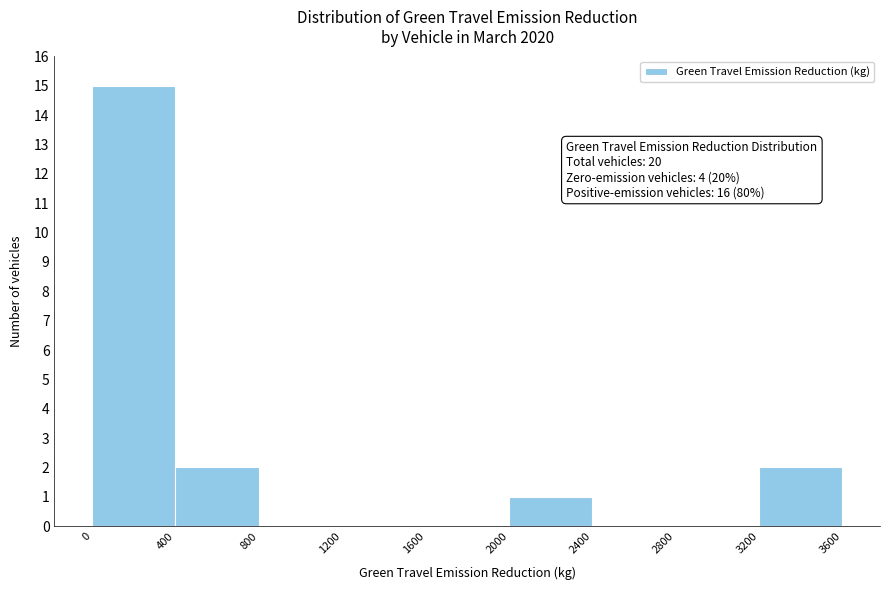

Over which range of the x-axis is the bar tallest?

0 to 400